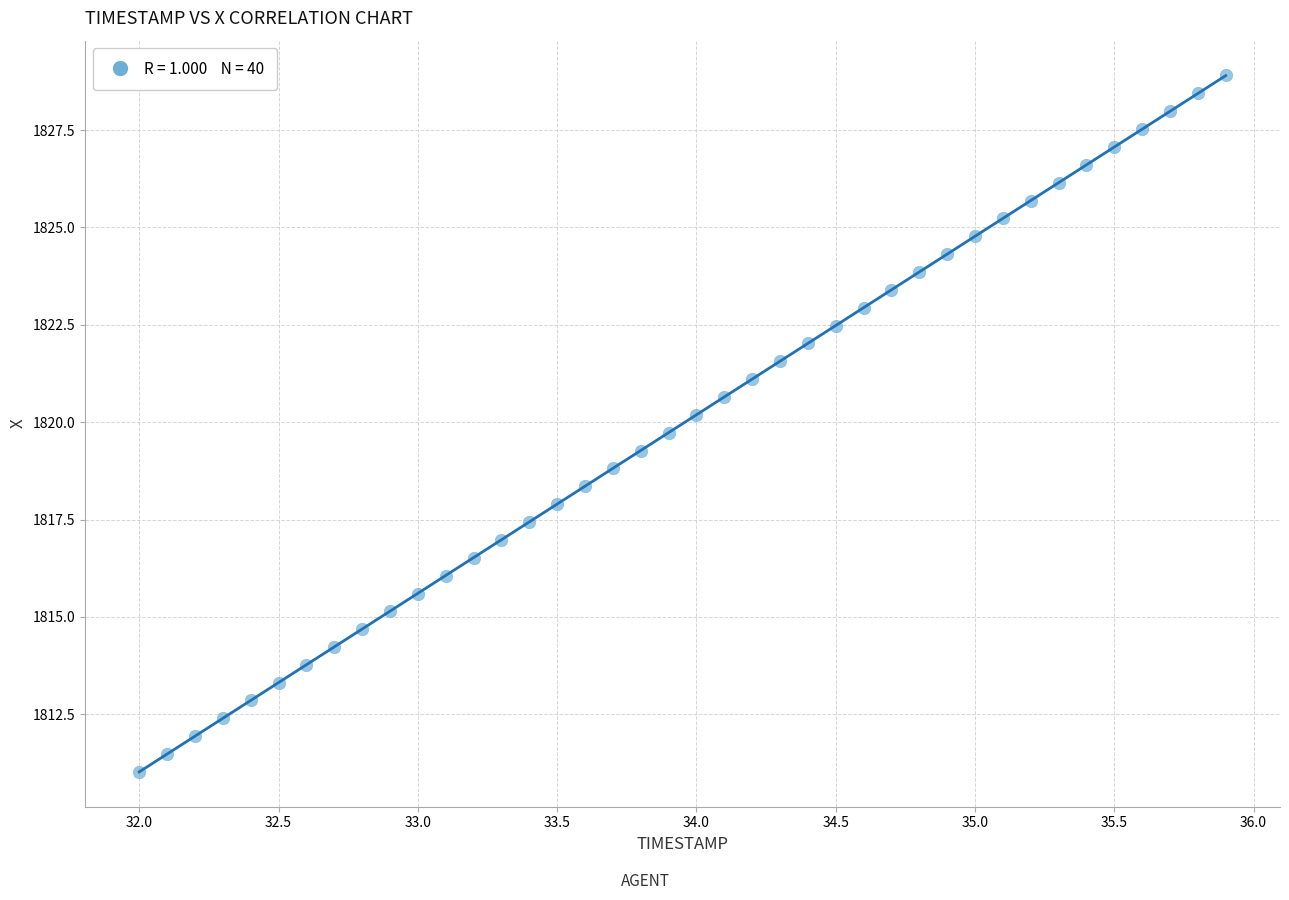

What is the range of Y values (max minus min)?

17.9